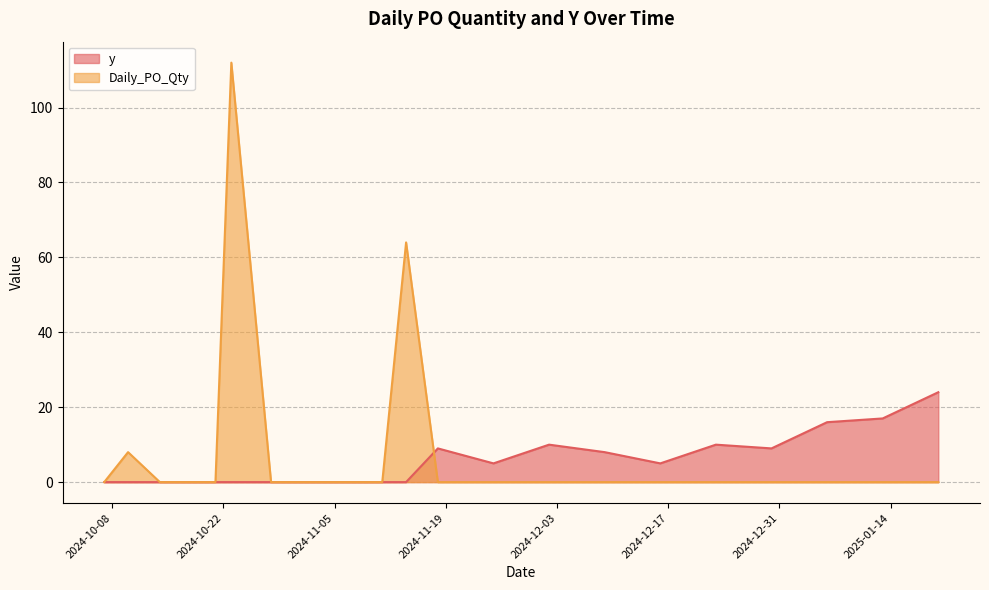

What is the difference between the y values at 2024-12-23 and 2025-01-13?

7